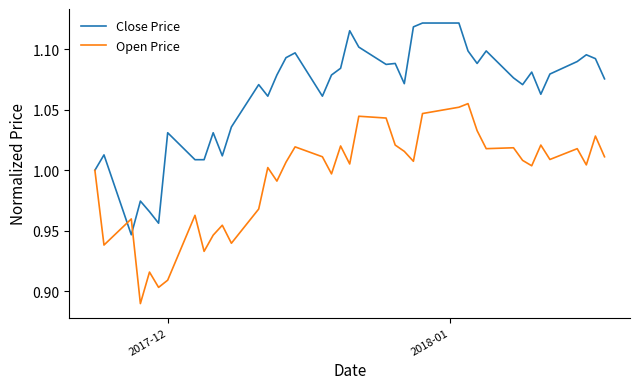

True or false: Open Price and Close Price intersect in this chart.

True